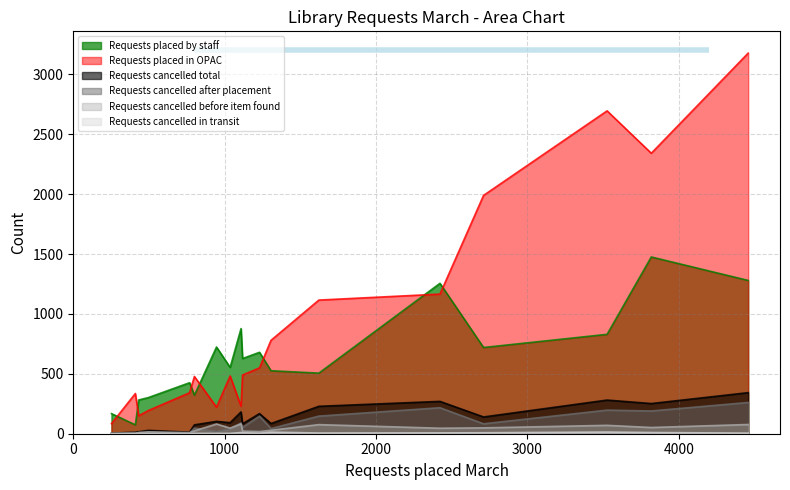

True or false: Requests cancelled after placement and Requests placed in OPAC intersect in this chart.

False